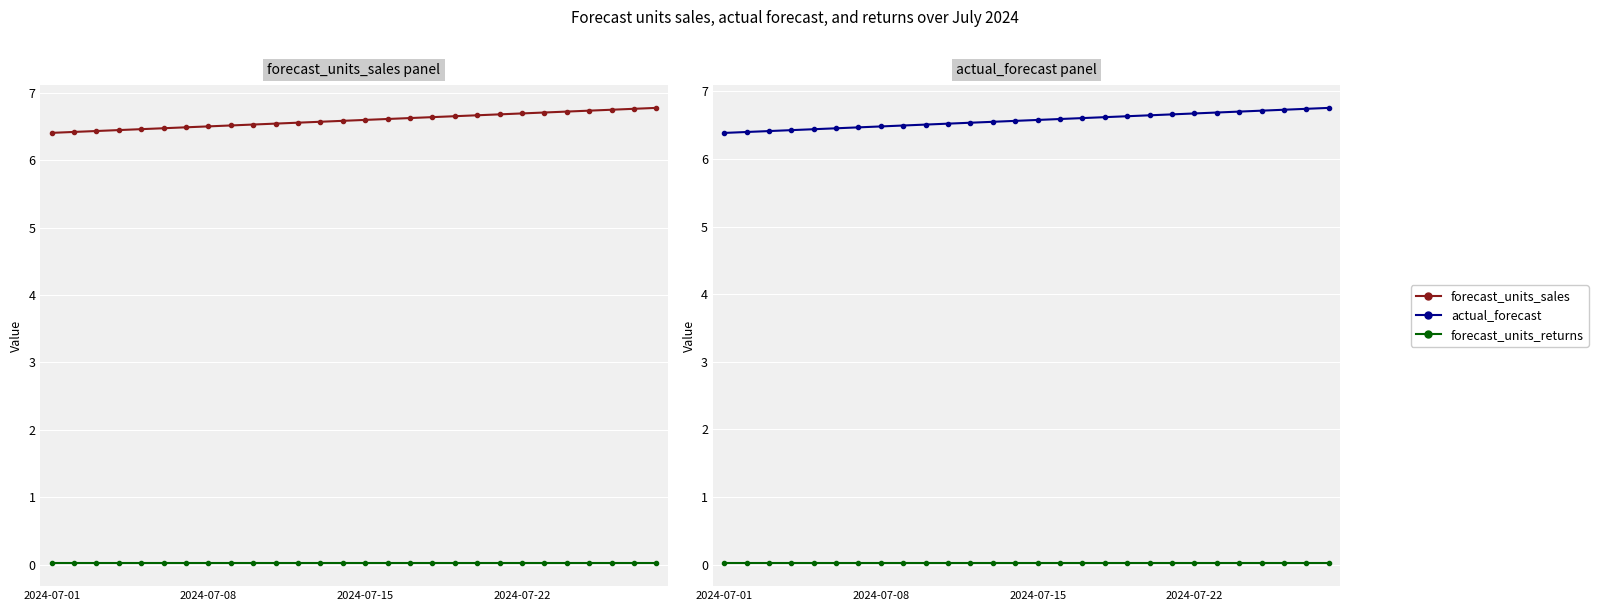

What are all the series names shown in the legend?

forecast_units_sales, forecast_units_returns, actual_forecast